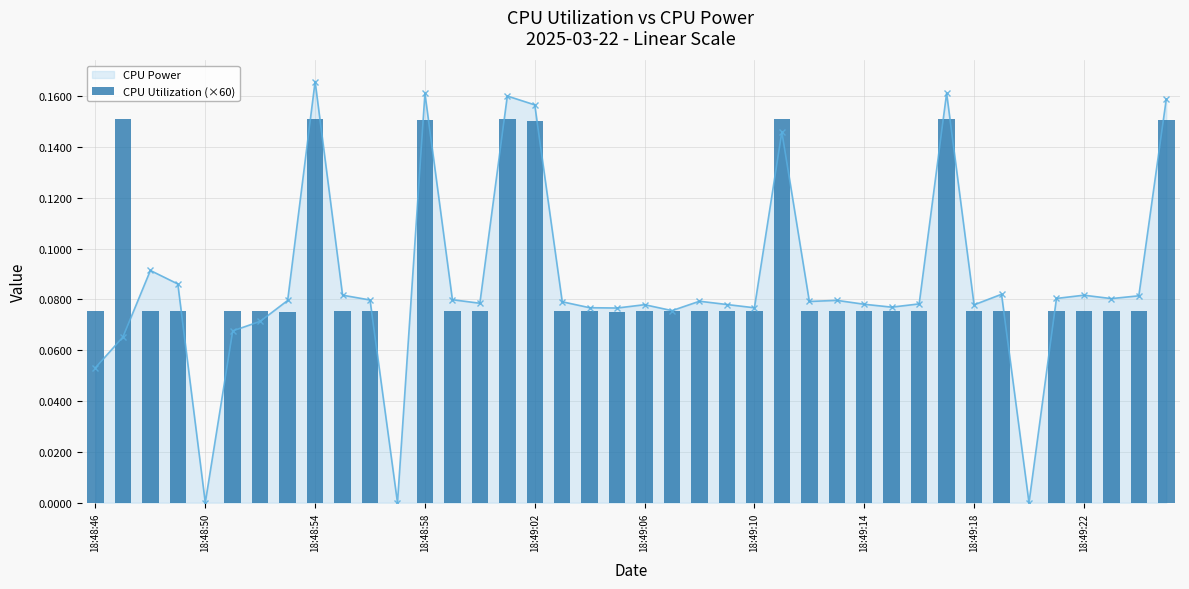

Does the chart contain any negative values?

No